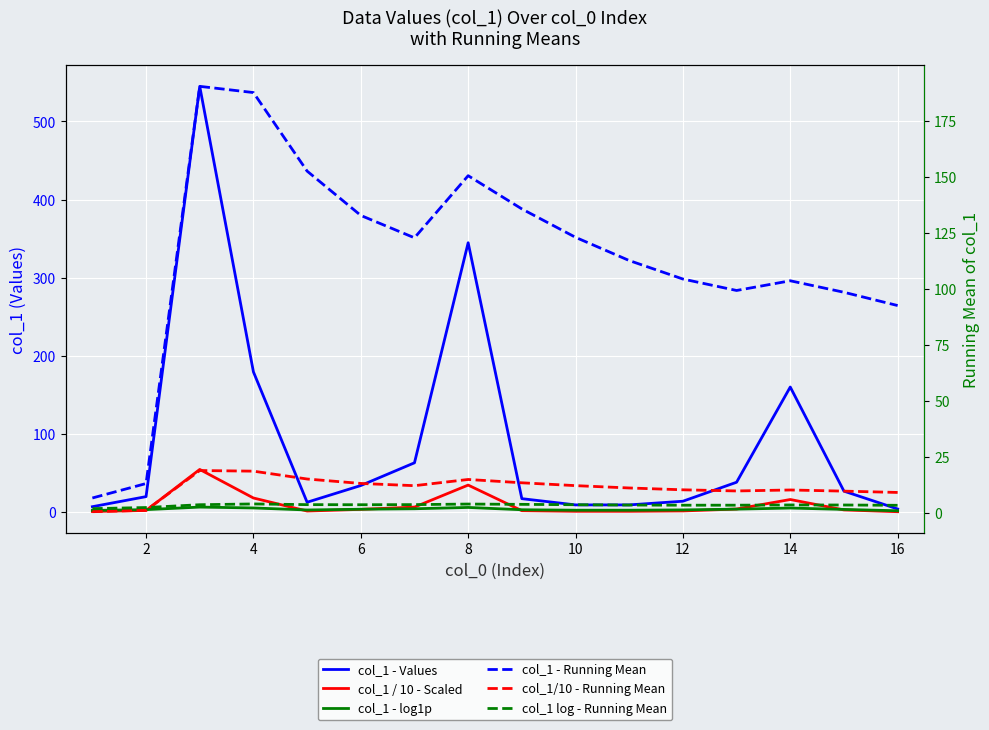

How many values in the col_1/10 - Running Mean series exceed 12?

8